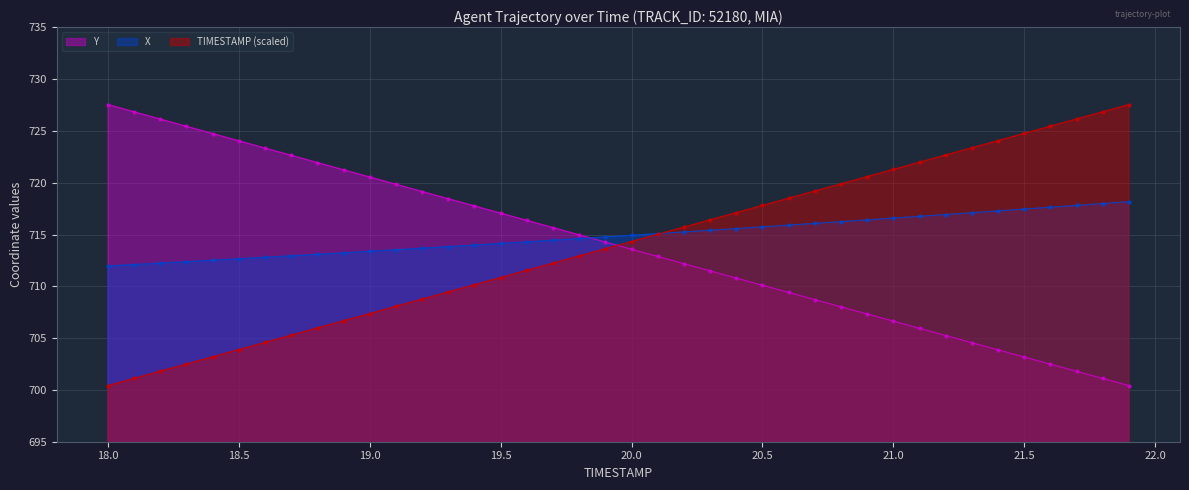

The Y series shows 1227.7 at 20.9. True or false?

False